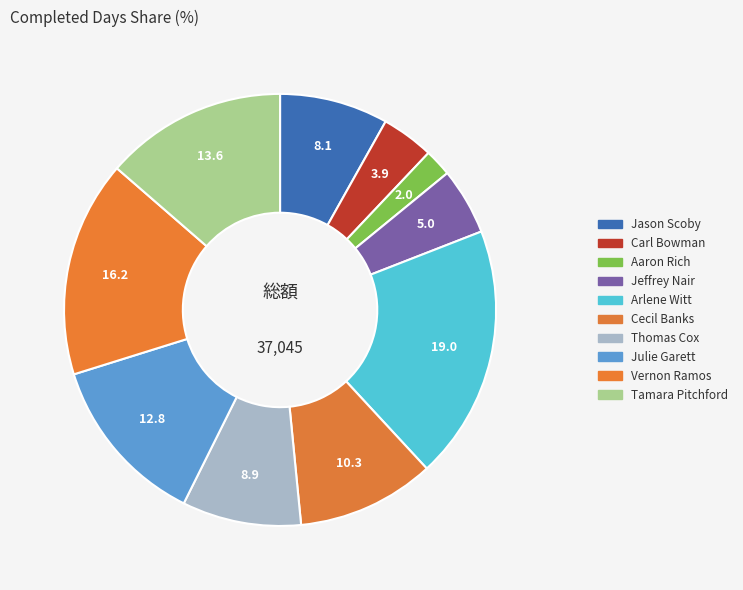

How many slices are in this pie chart?

10